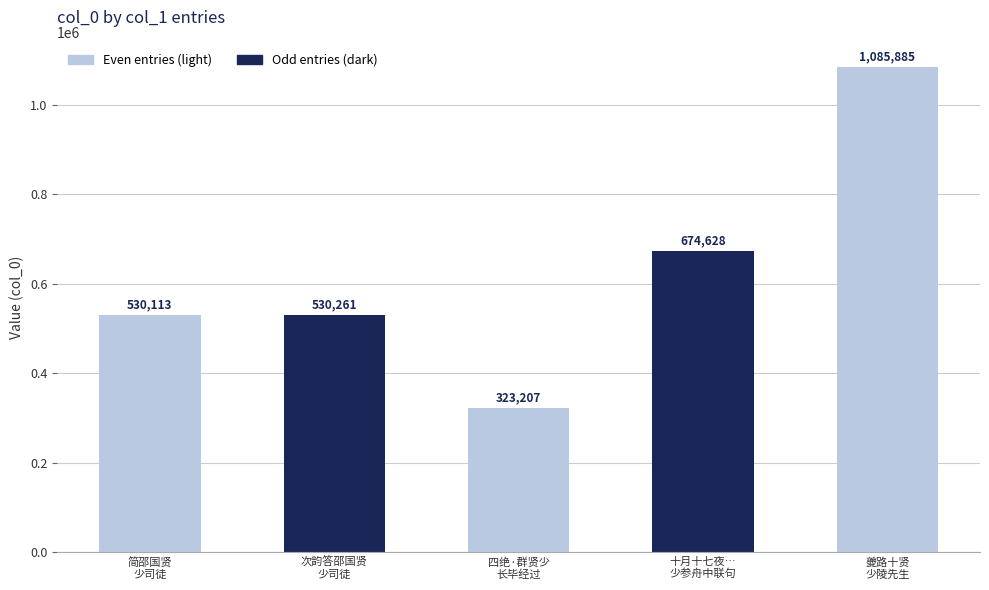

Reading left to right, list all the values displayed in this chart.

530113	530261	323207	674628	1085885